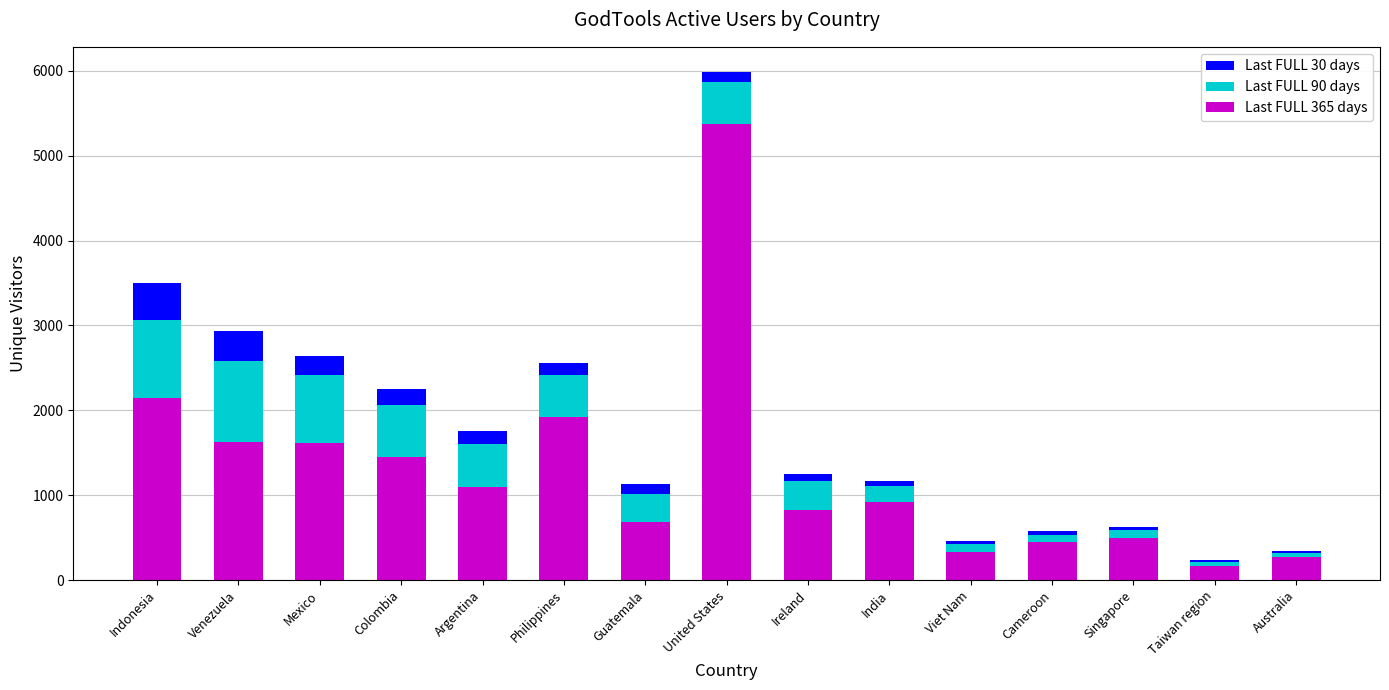

At which category is the sum across all series the highest?

United States